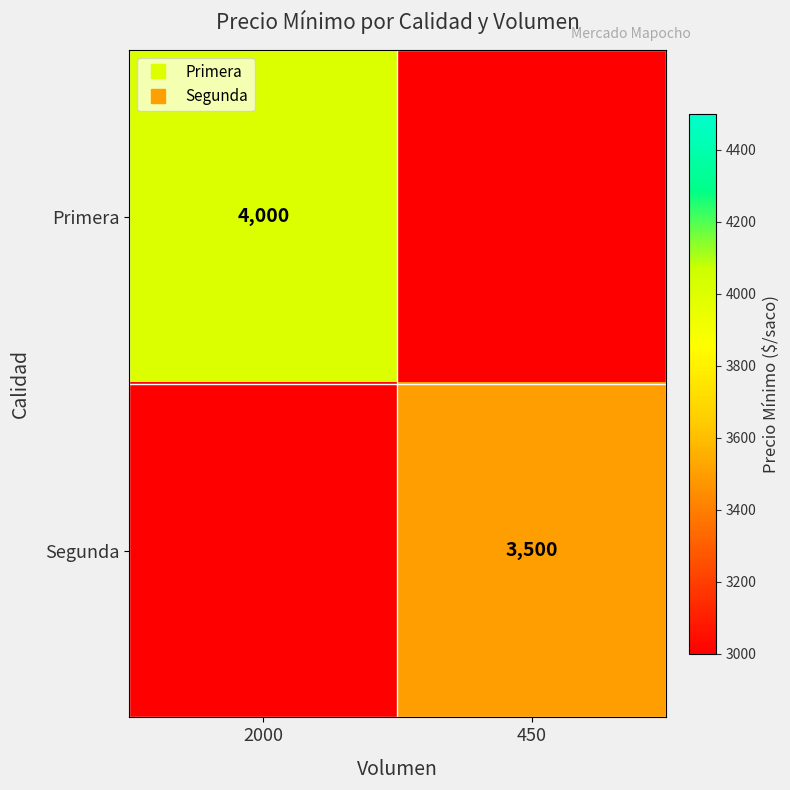

At which category is the sum across all series the highest?

2000